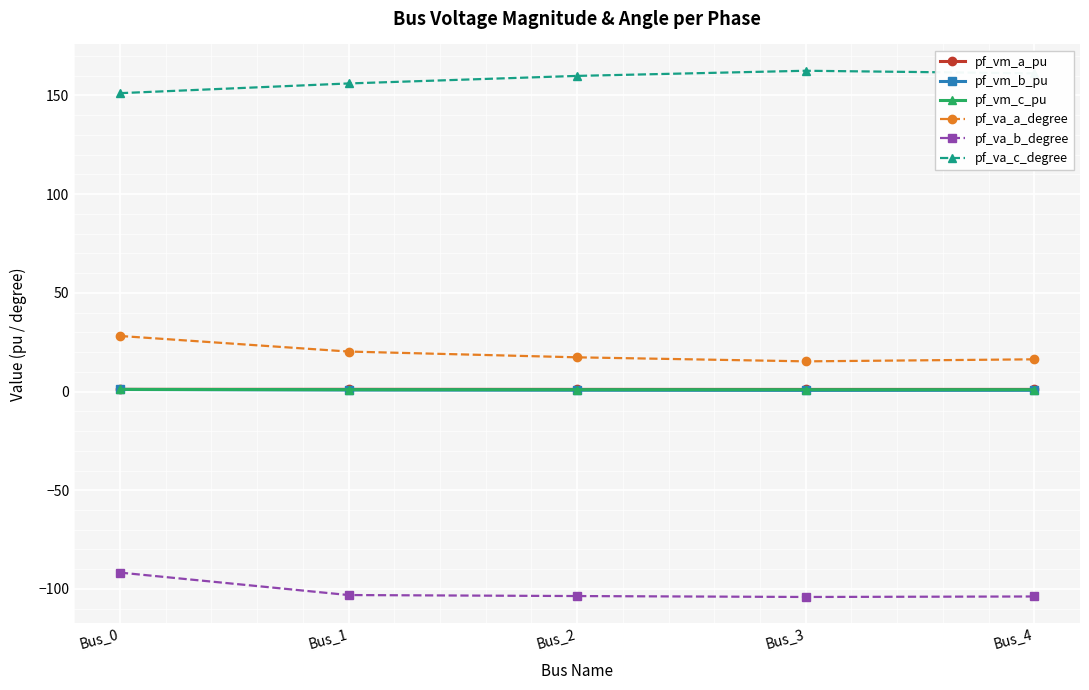

What is the value of the pf_va_c_degree point at the 4th from the left?

162.4